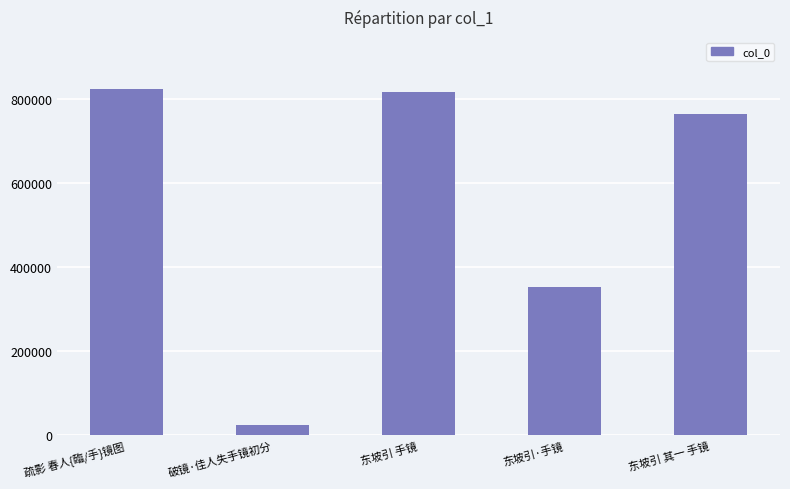

How many data points are less than 762926?

2